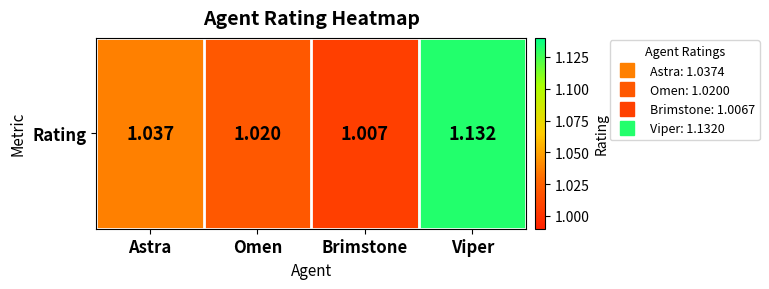

What is the change in value from Brimstone to Viper?

+0.1